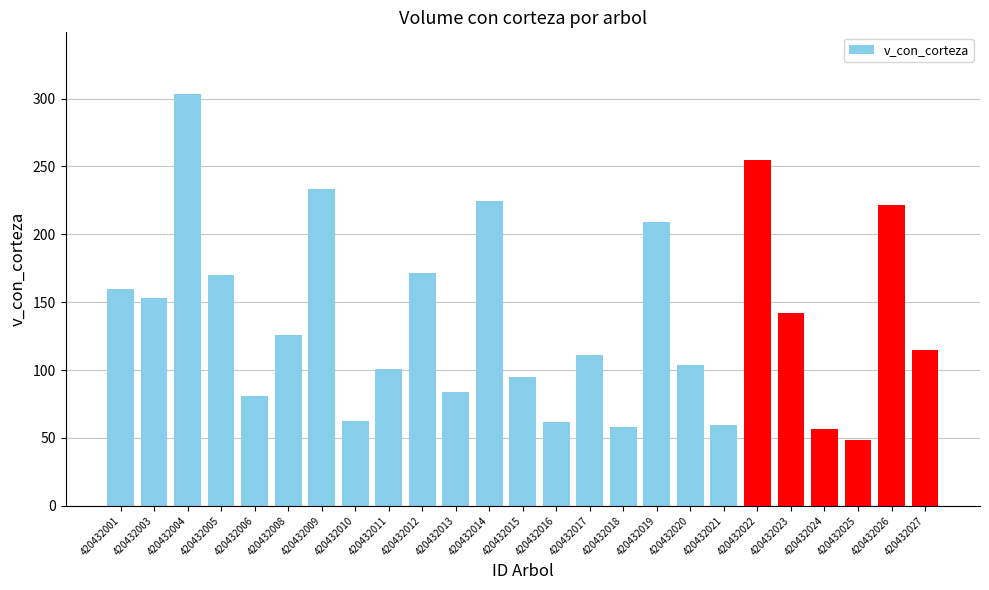

Which has a higher value, 420432020 or 420432009?

420432009